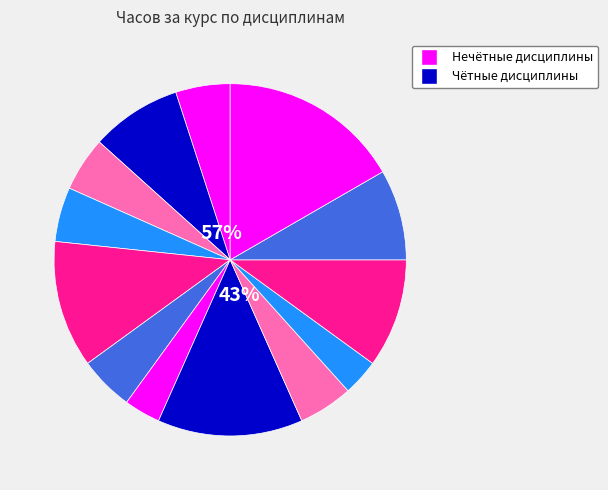

To the nearest percent, what portion does Информатика и программирование represent?

13%